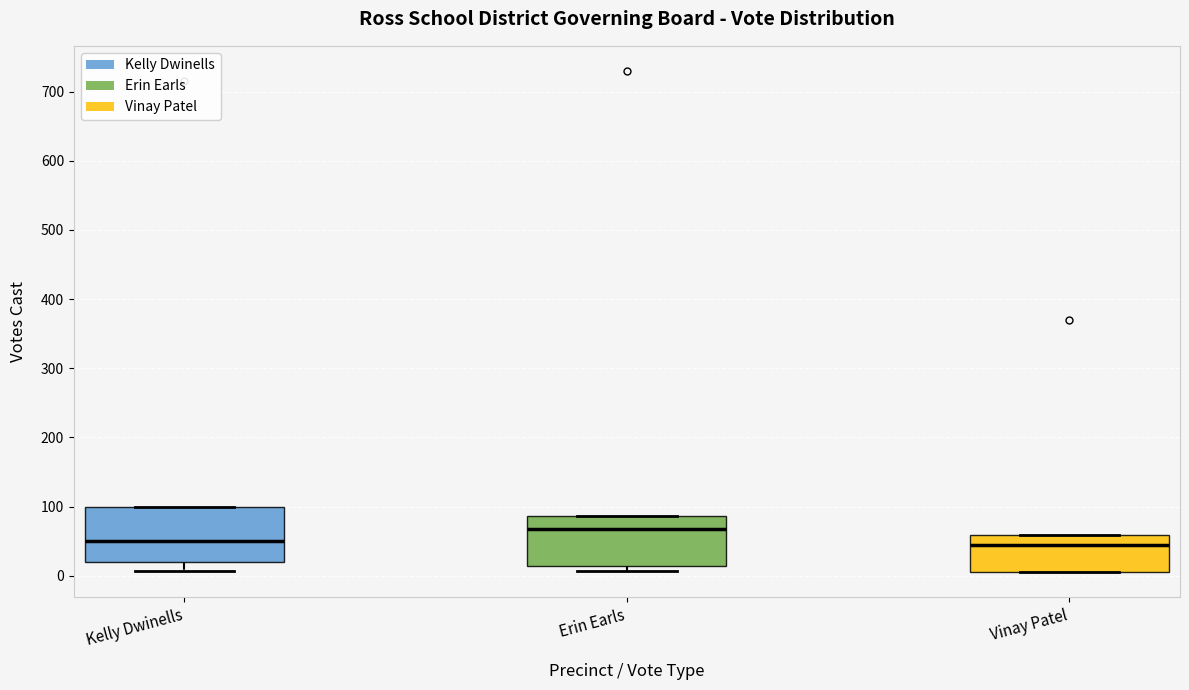

Where is the upper edge of the box for Kelly Dwinells on the y-axis? The values are not printed on the chart, so give them approximately, as read against the axis.

100